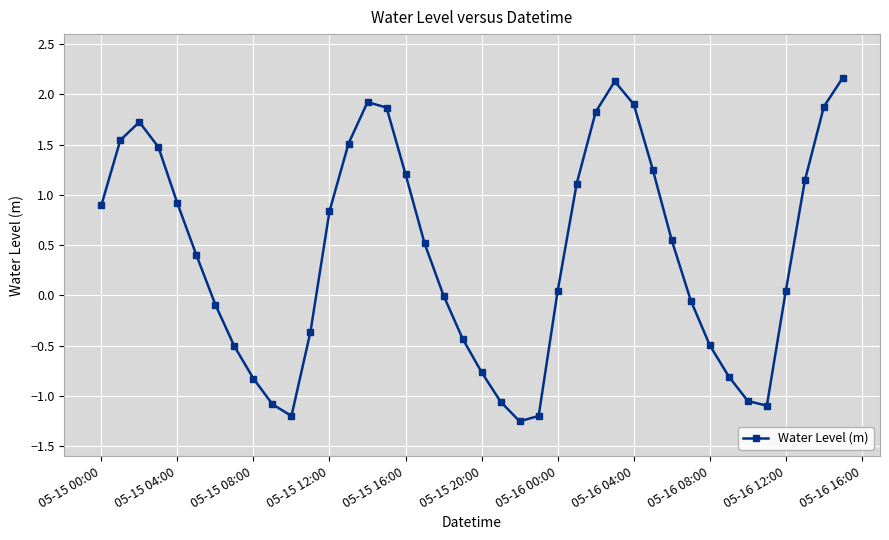

How many series are shown in this chart?

1